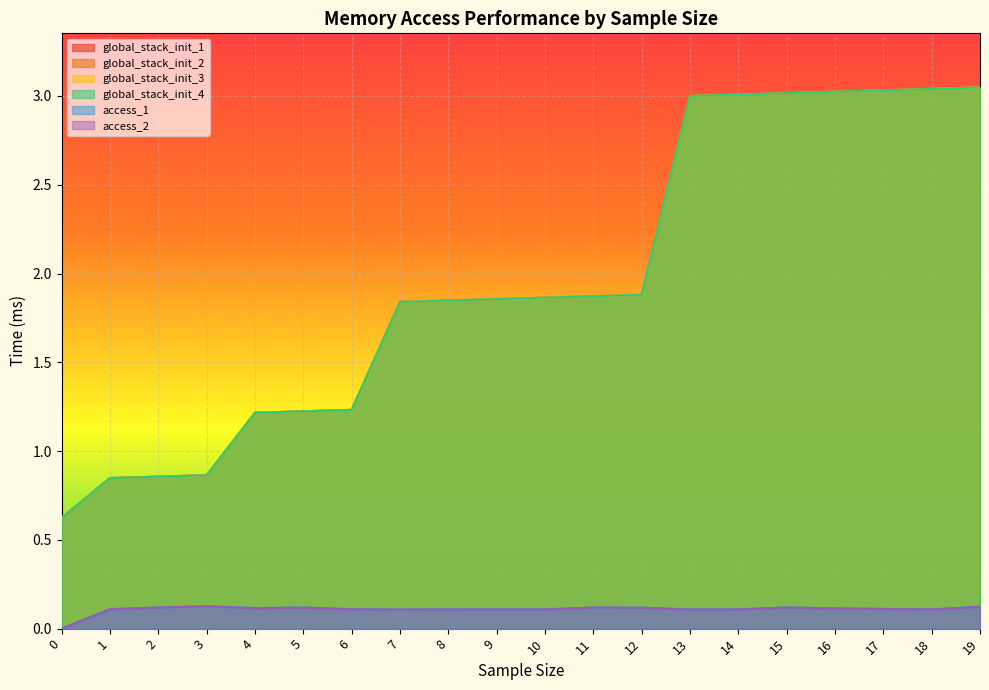

True or false: access_2 has more than 2 points higher than both neighbors.

True